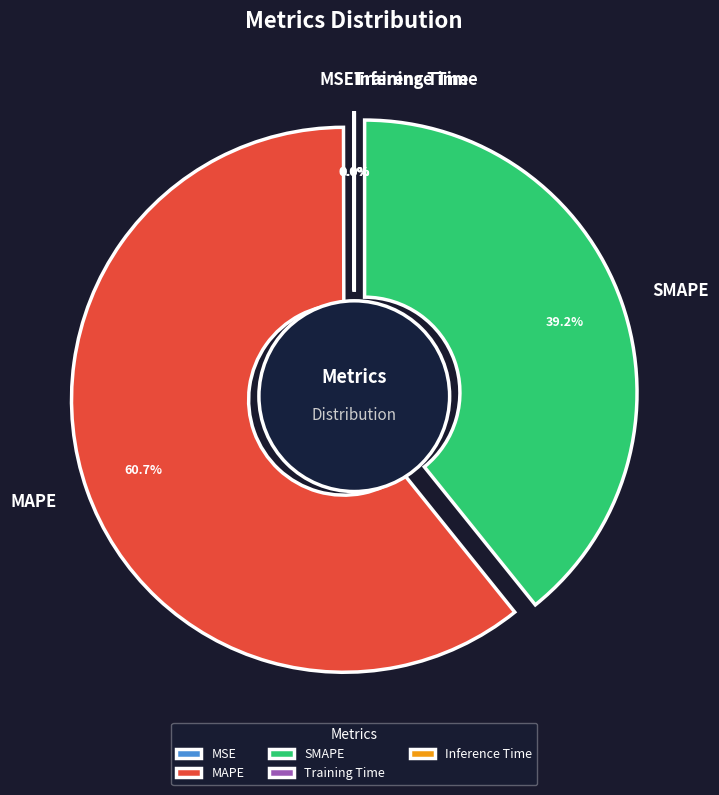

Which slice is the largest?

MAPE